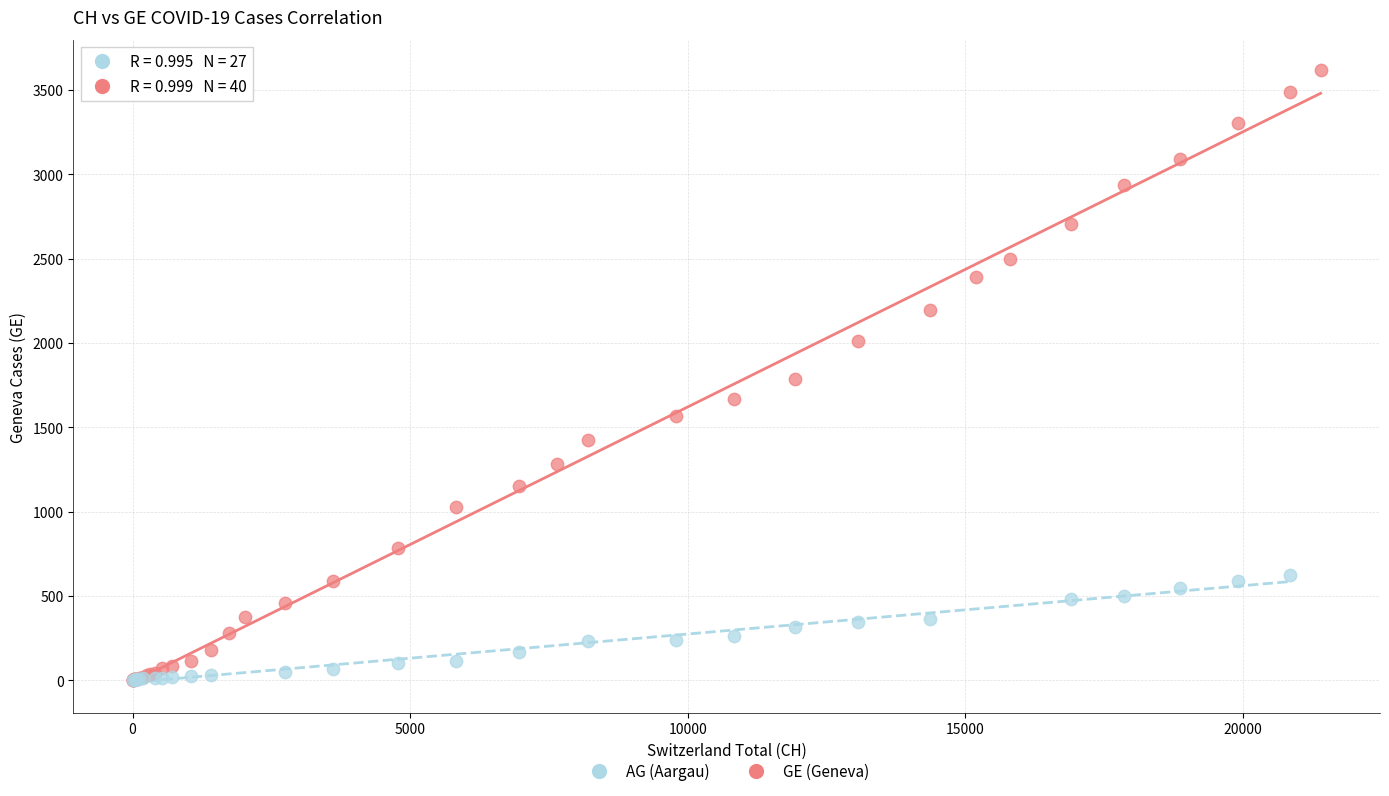

Which series reaches the maximum Y coordinate?

GE (Geneva)